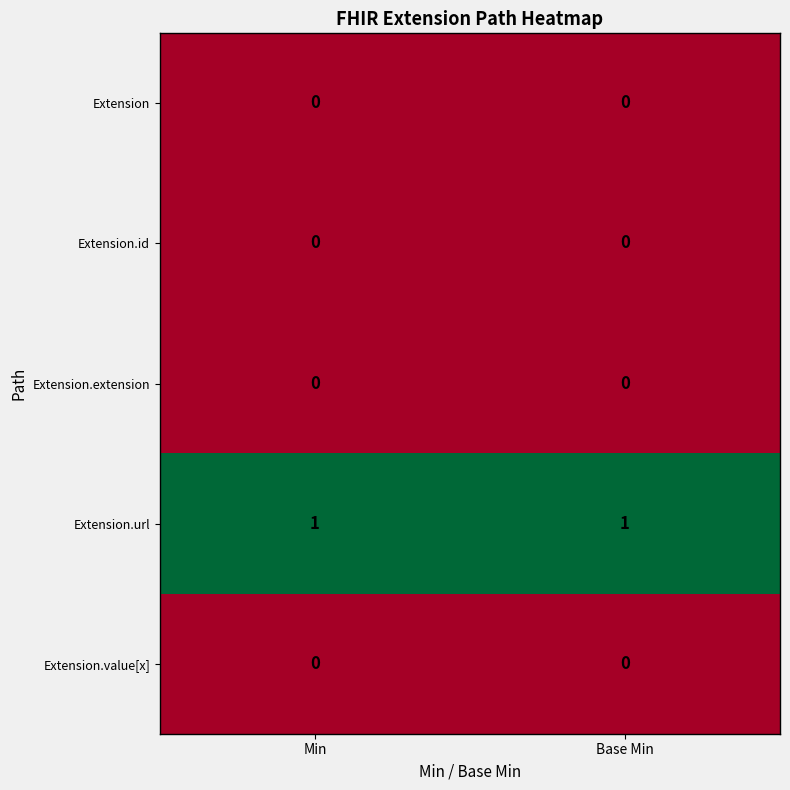

Is it true that Extension.id equals 0 at Base Min?

True